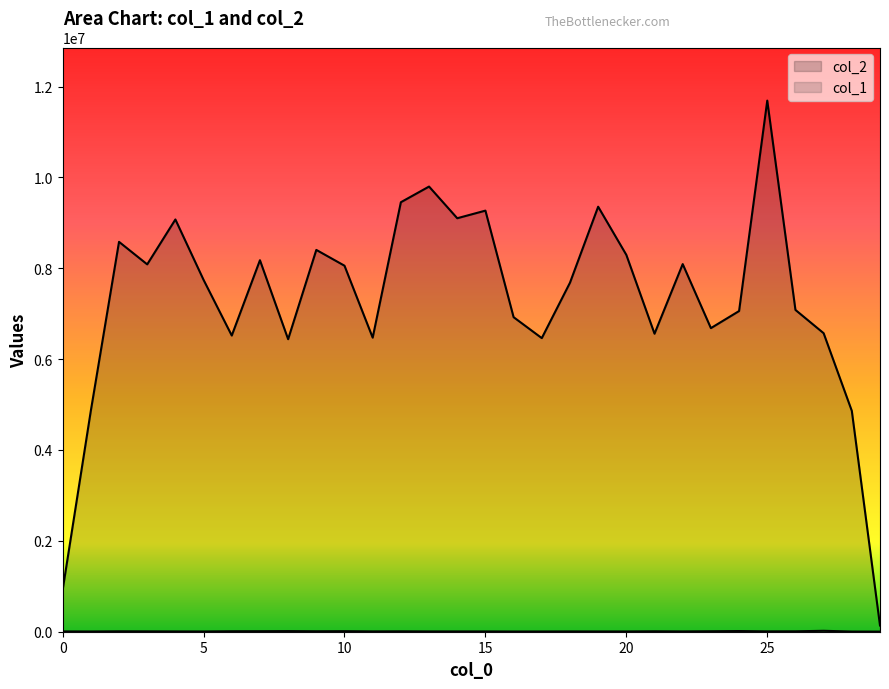

How many interior local peaks does the col_1 series have?

9